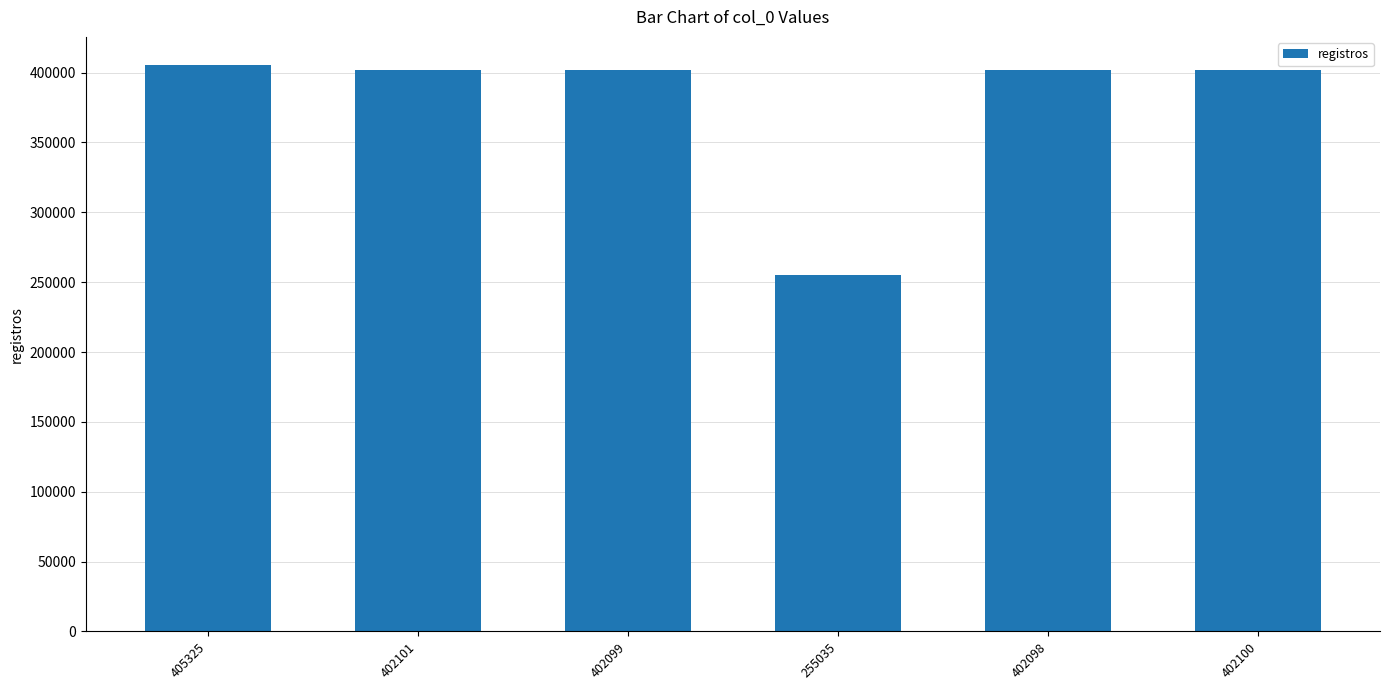

What is the label of the 3rd bar from the right?

255035